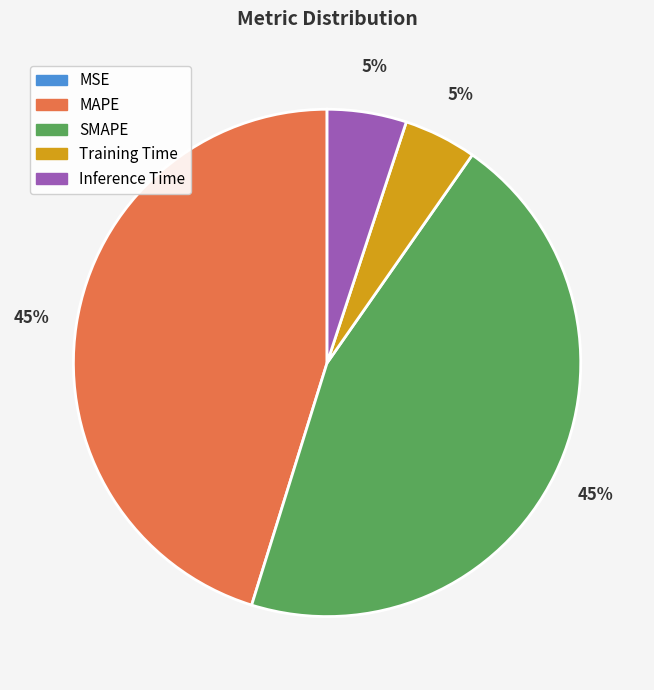

Does MAPE represent more than half of the total?

No